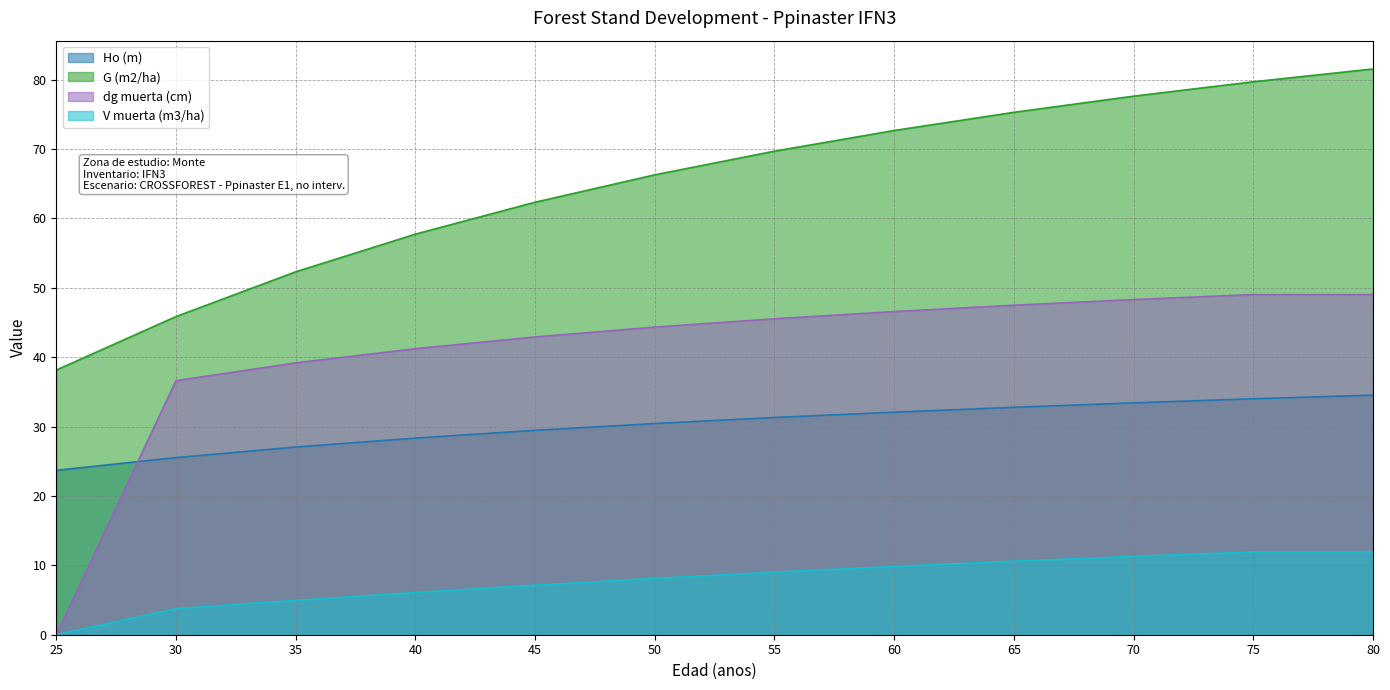

What are all the series names shown in the legend?

Ho (m), G (m2/ha), dg muerta (cm), V muerta (m3/ha)